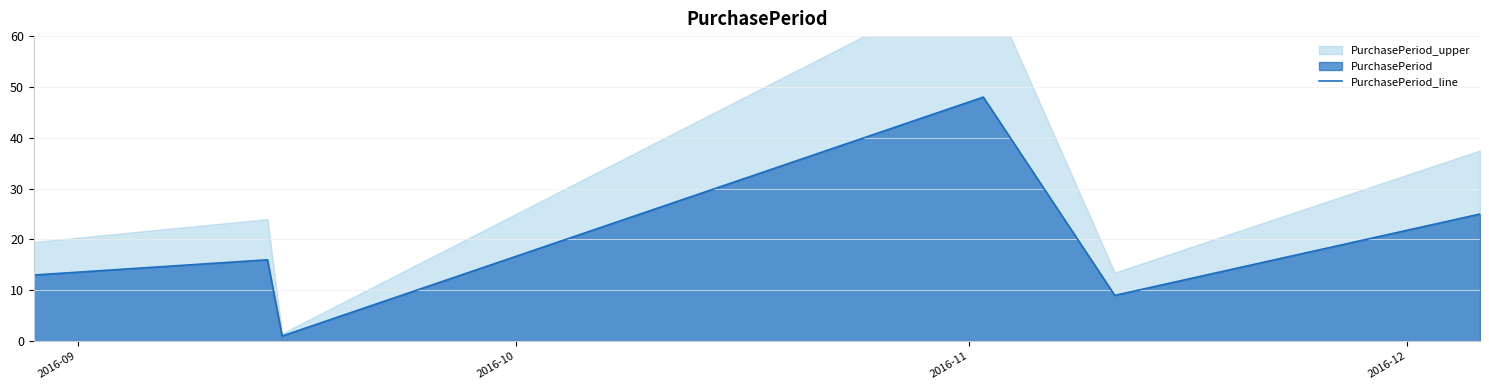

How many points are higher than both their immediate neighbors (excluding endpoints)?

2